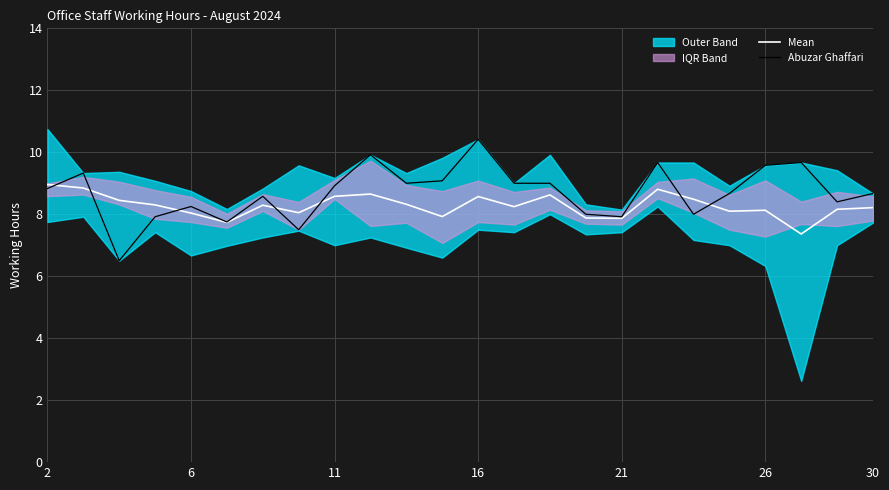

Count the number of categories in the chart.

24